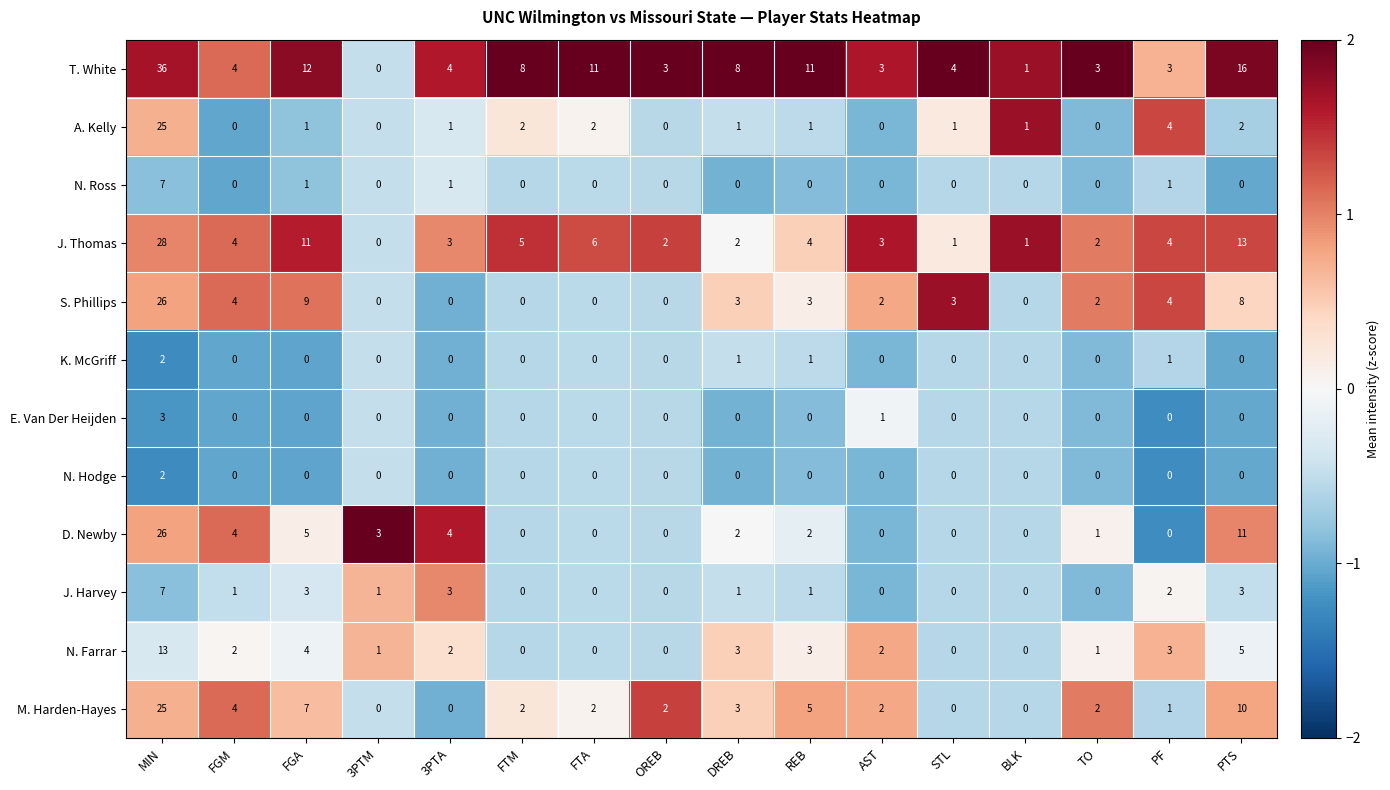

What is the sum of the J. Thomas values at REB and DREB?

6